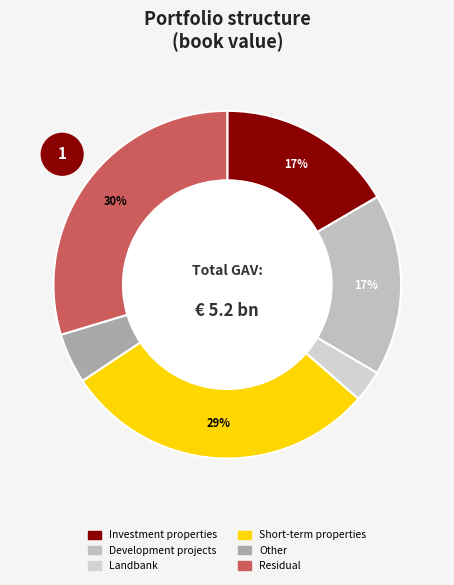

Does any single category account for the majority?

No